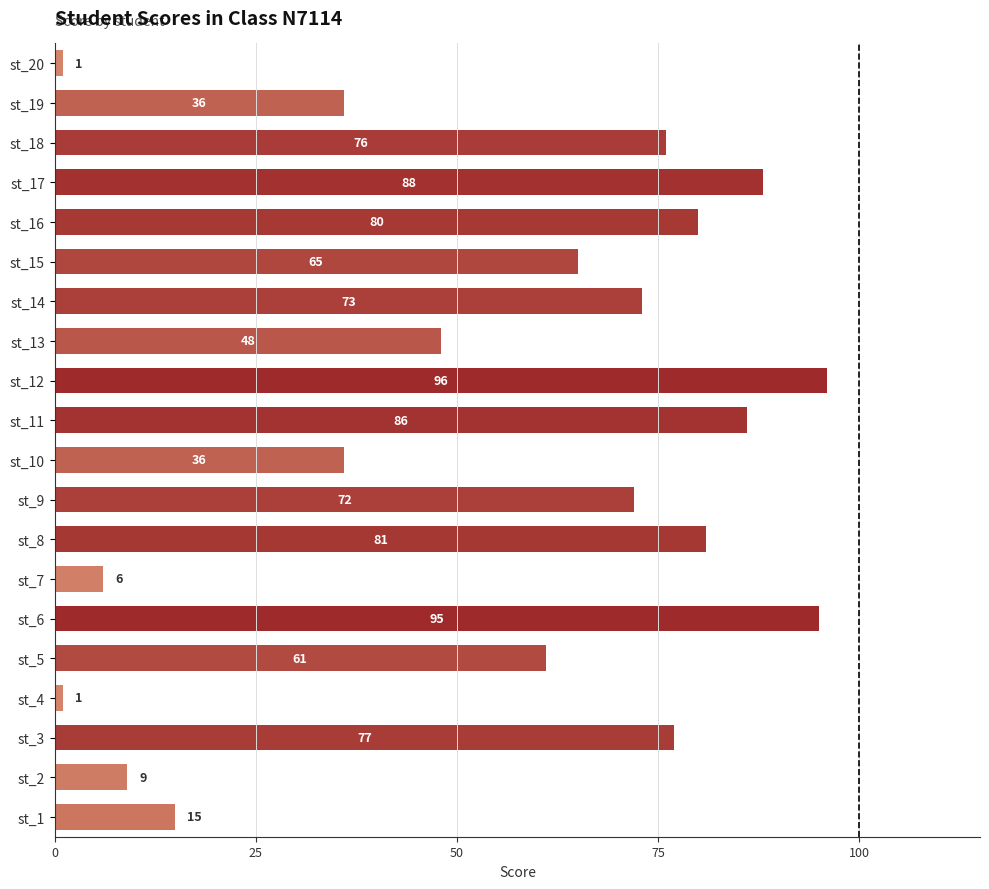

At which label is the value closest to 48?

st_13